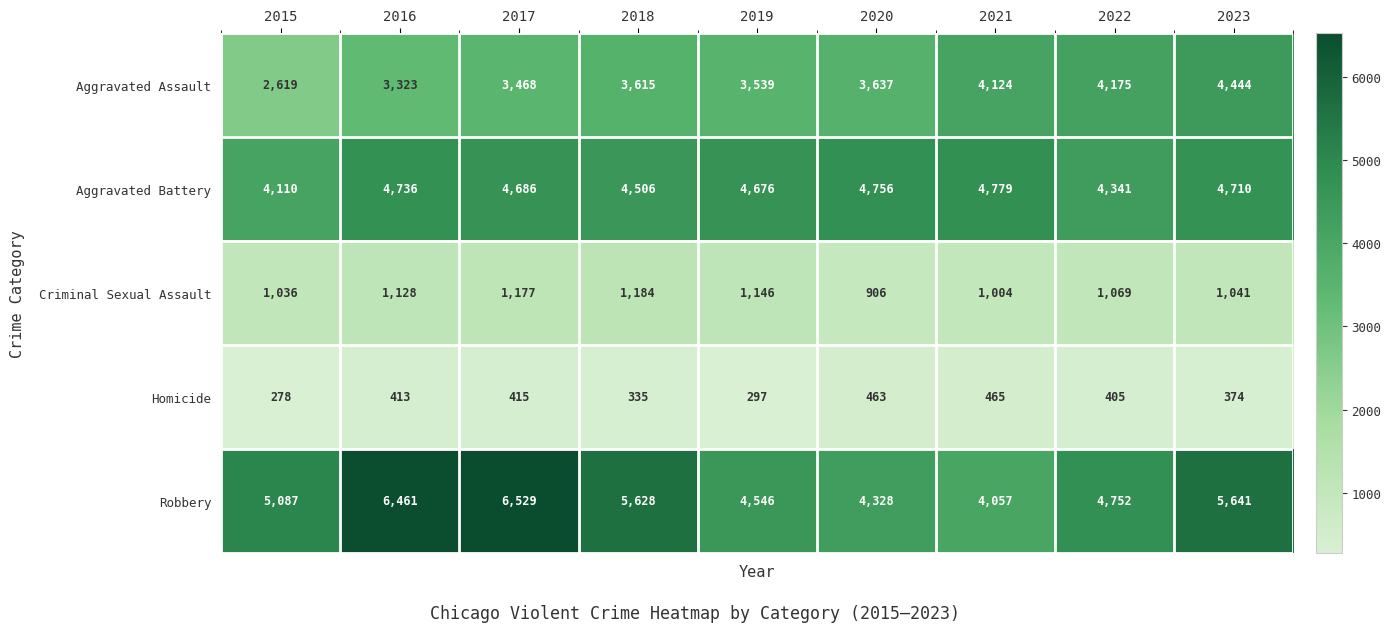

What is the difference between the Criminal Sexual Assault values at 2017 and 2021?

173